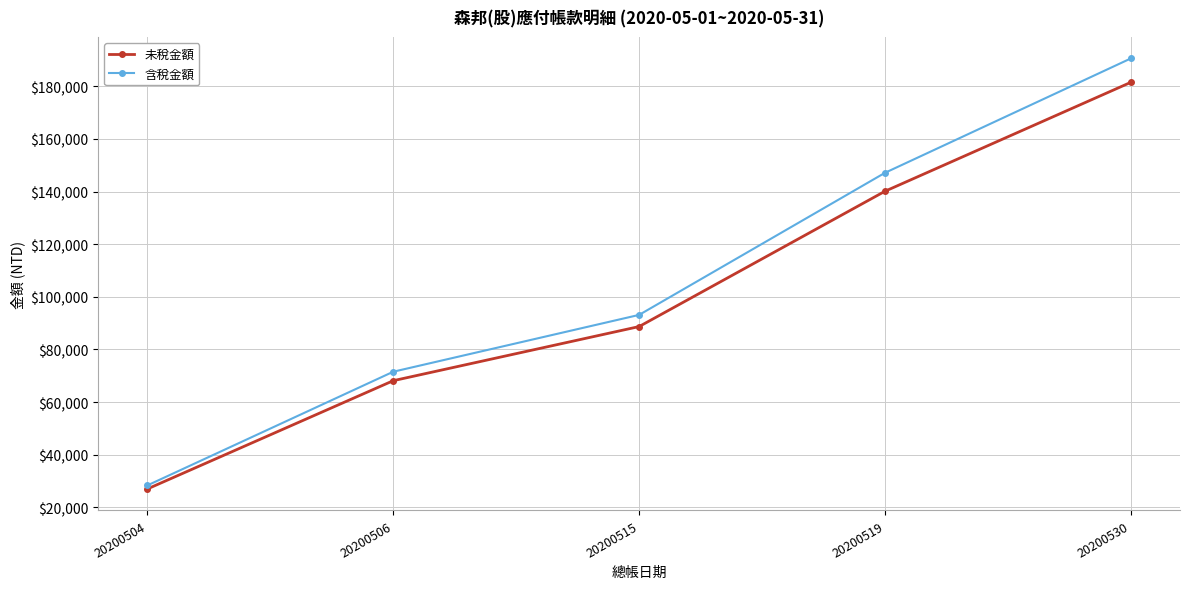

What is the approximate value of 含稅金額 at 20200515, to the nearest 50?

93150